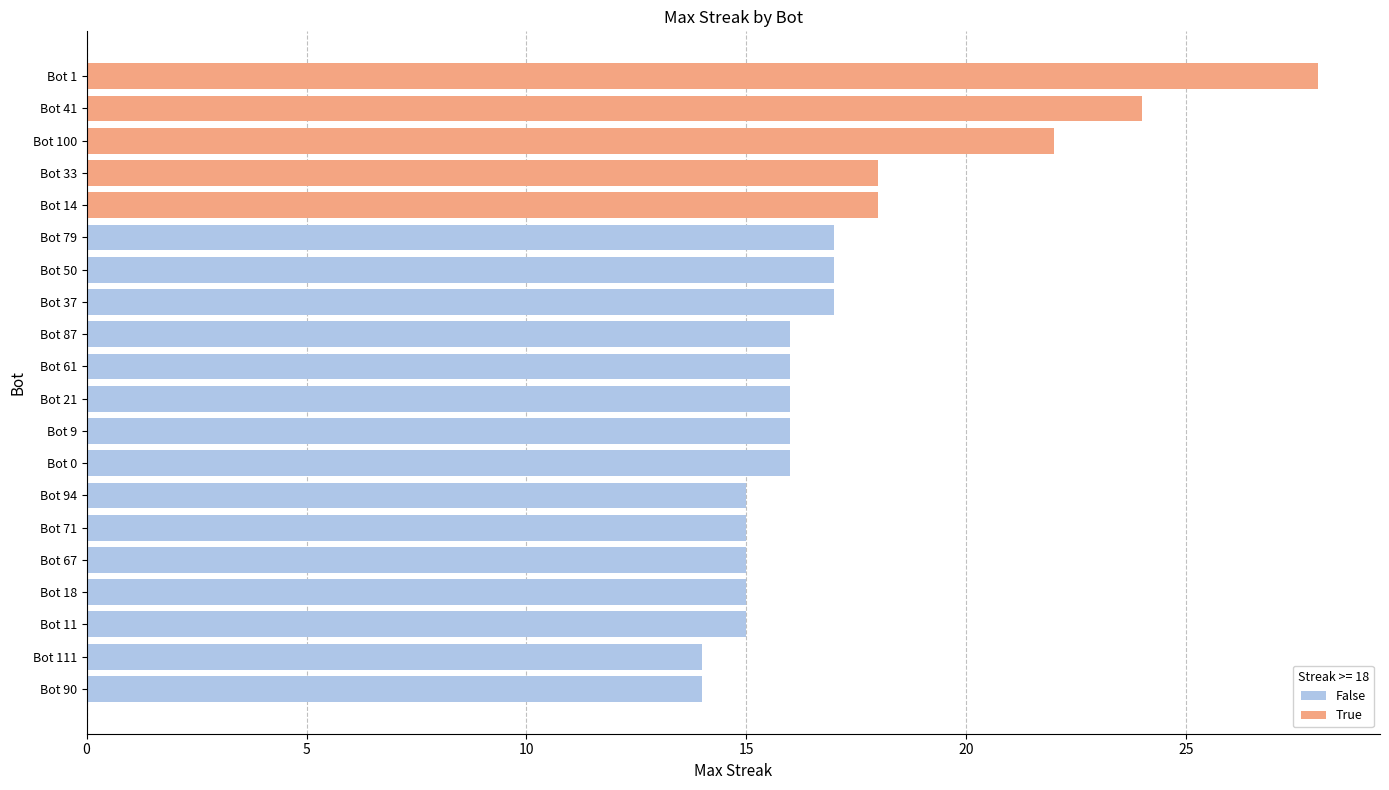

The value at Bot 100 is 22. True or false?

True